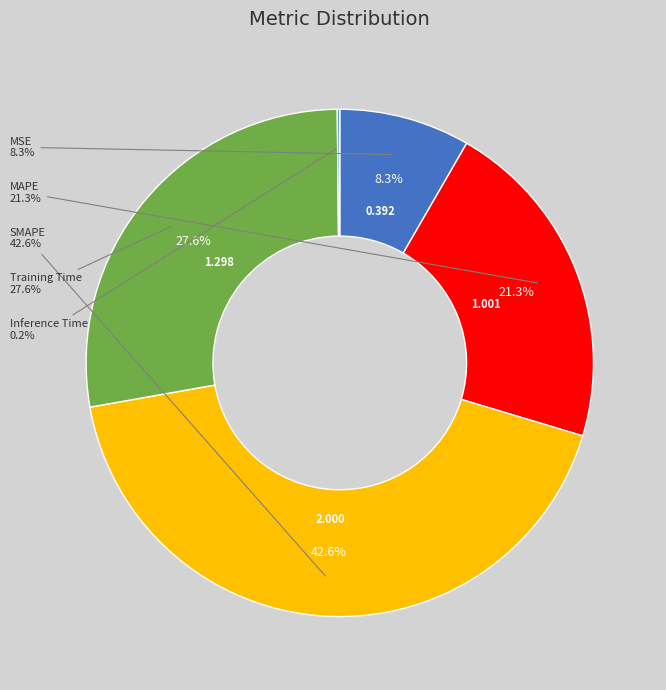

What percentage is the SMAPE slice, to the nearest percent?

43%